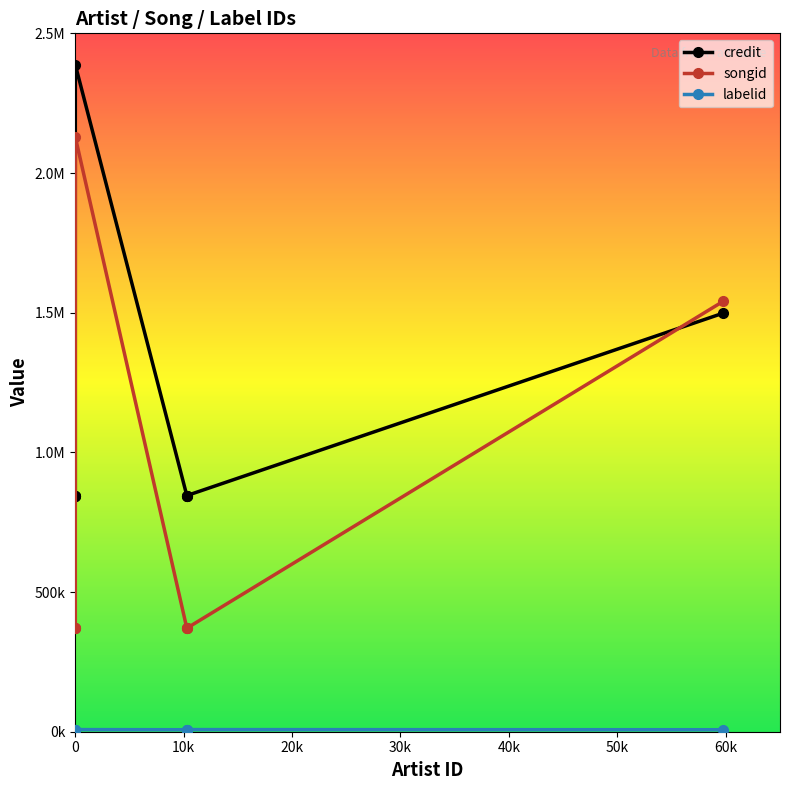

Is the value of songid at 40k greater than the value of credit at 40k?

No